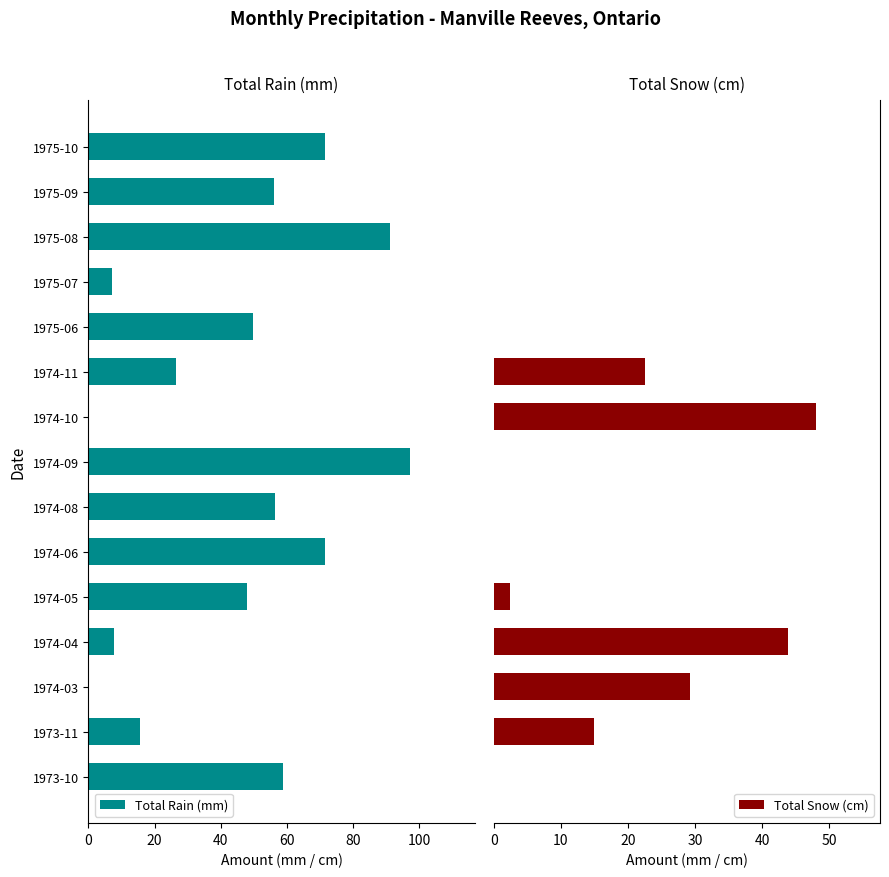

What is the highest value of the Total Snow (cm) series?

48.0